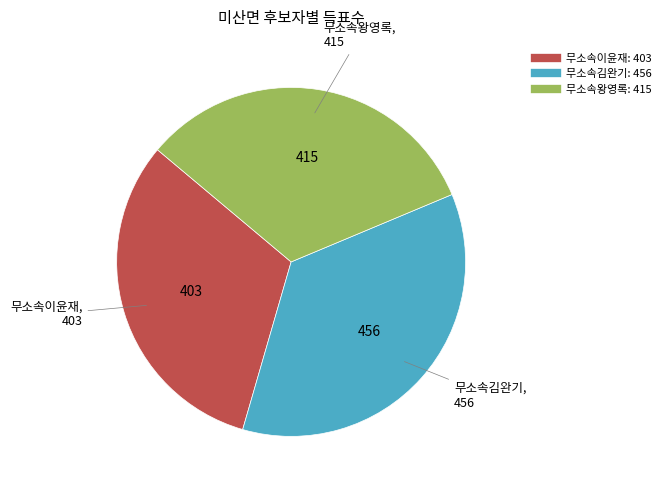

Does any single category account for the majority?

No